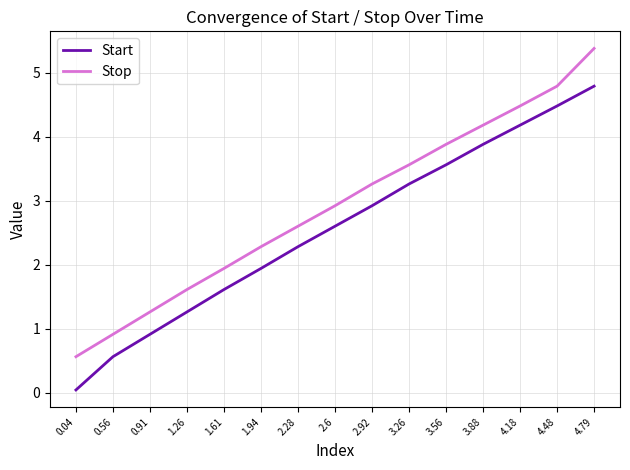

List the series in order of their overall mean, highest first.

Stop, Start